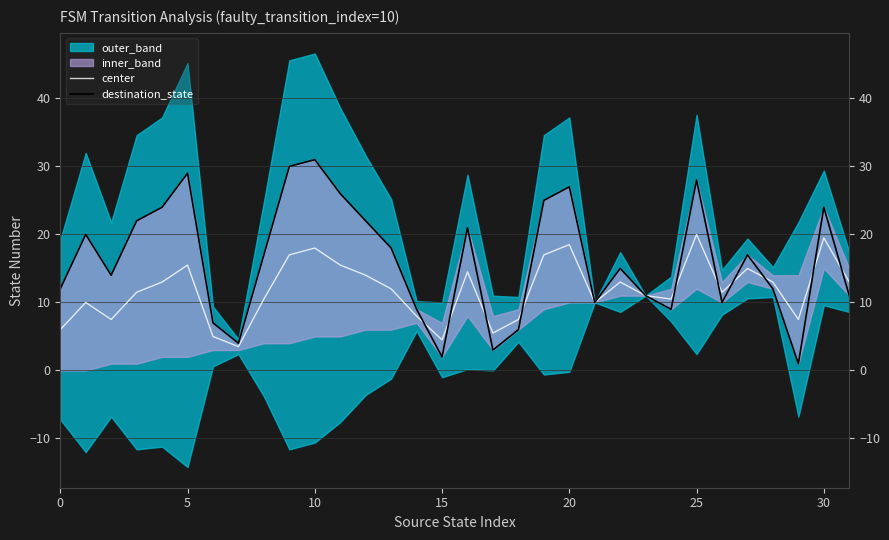

What is the difference between the second highest and second lowest values in the destination_state series?

28.0